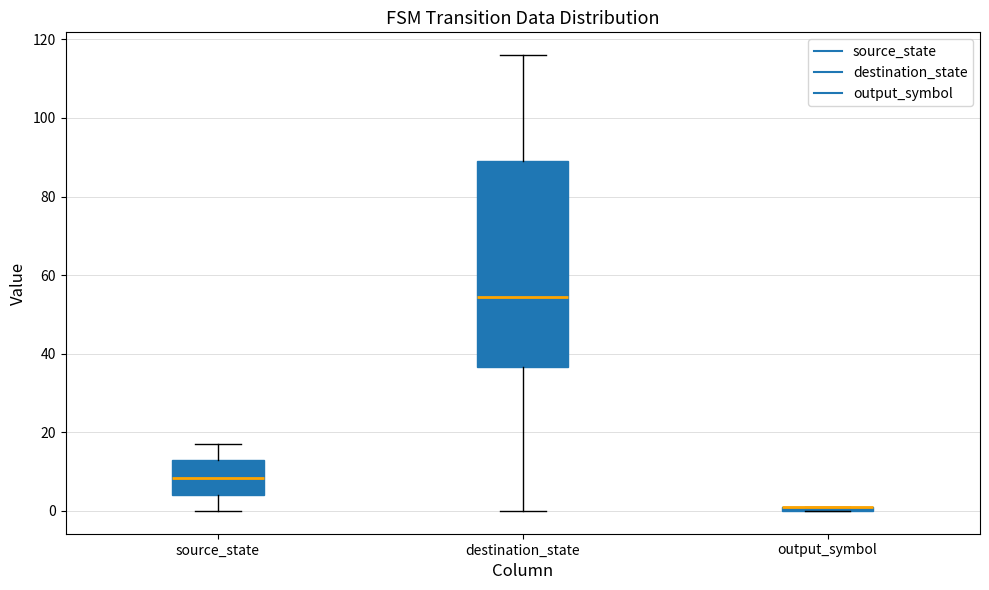

Comparing the boxes themselves (not the whiskers), which one is the tallest?

destination_state